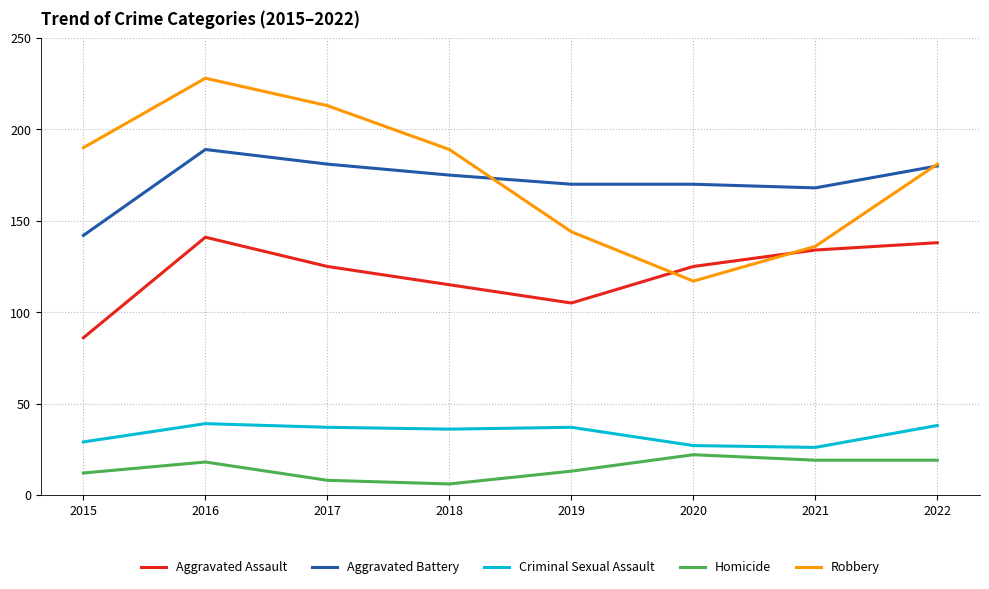

The Criminal Sexual Assault series shows 39 at 2016. True or false?

True